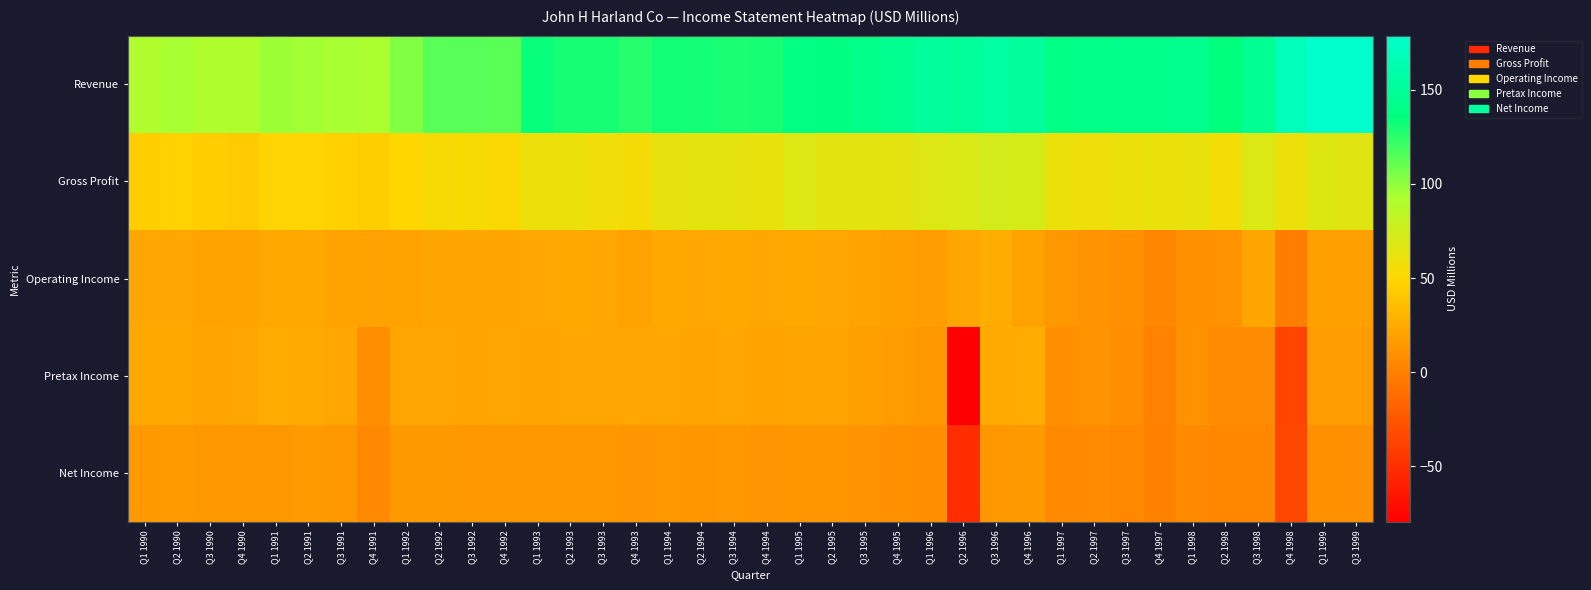

Which series has the widest spread of values?

Pretax Income